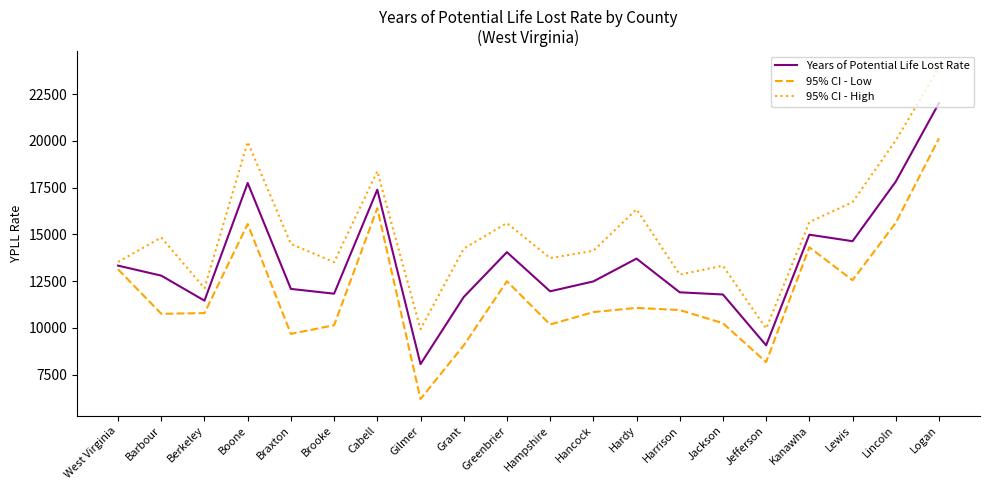

Is the value of Years of Potential Life Lost Rate at Barbour greater than the value of 95% CI - High at Hancock?

No